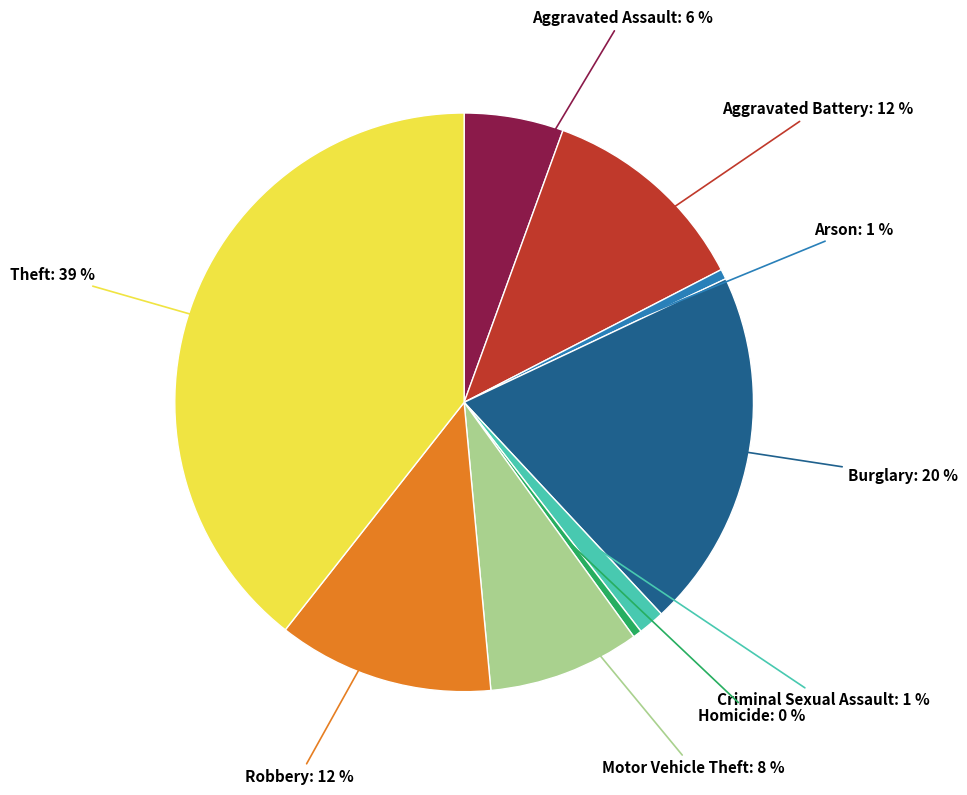

Does any single category account for the majority?

No